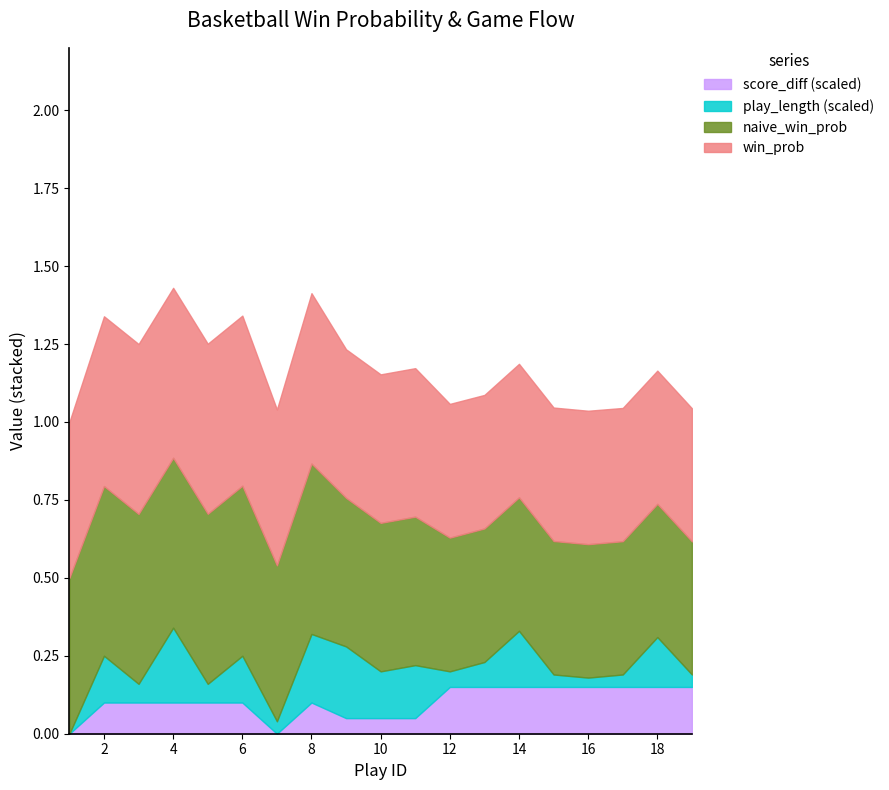

Which series has the widest spread of values?

play_length